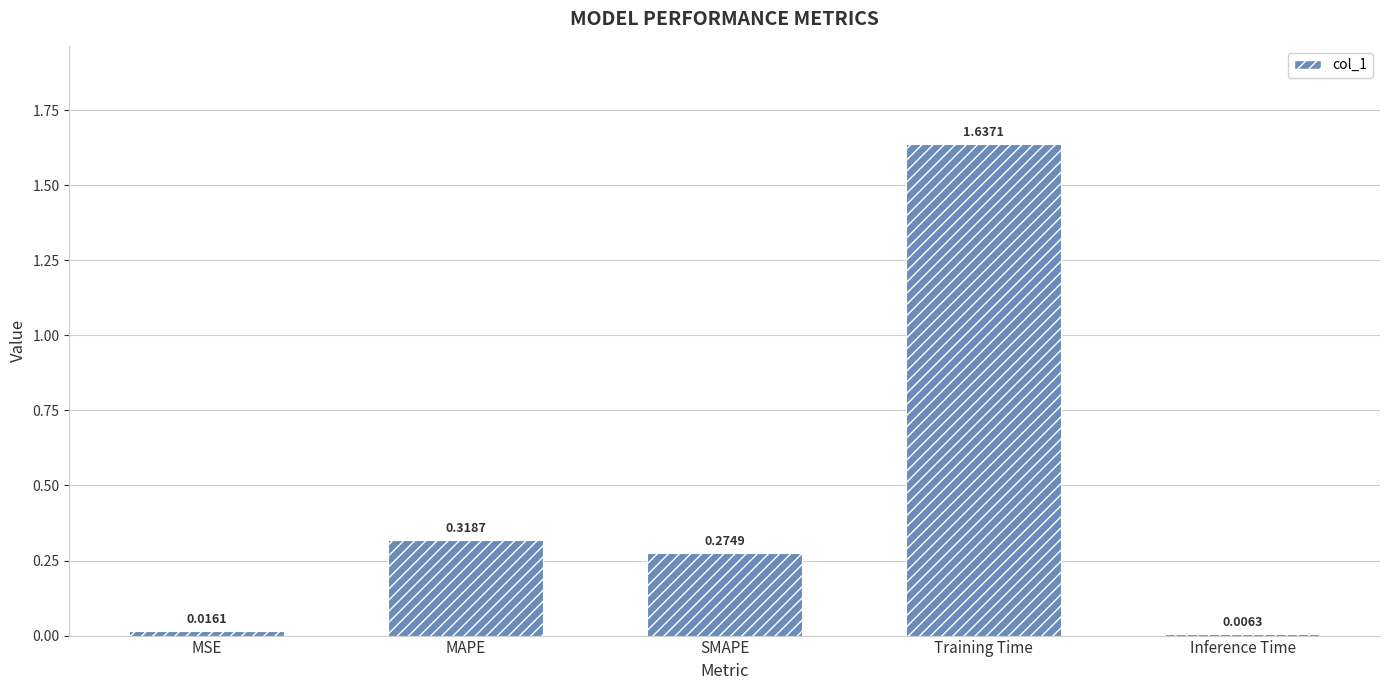

What is the label of the 4th bar from the right?

MAPE